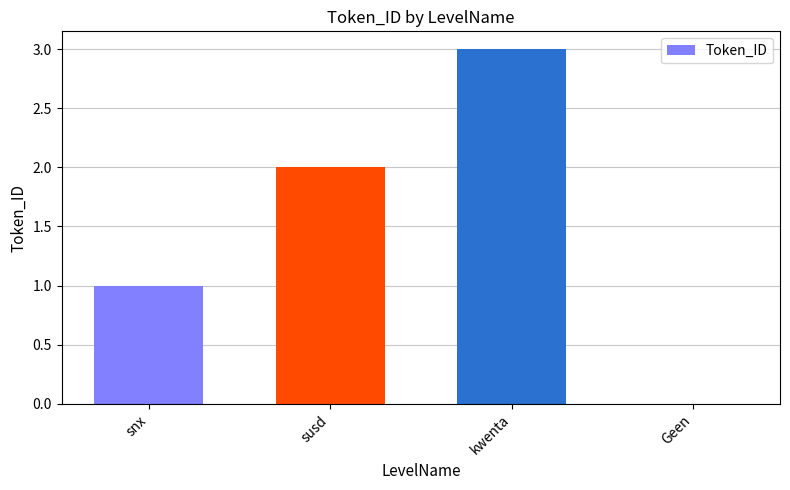

Reading left to right, list all the values displayed in this chart.

1	2	3	0